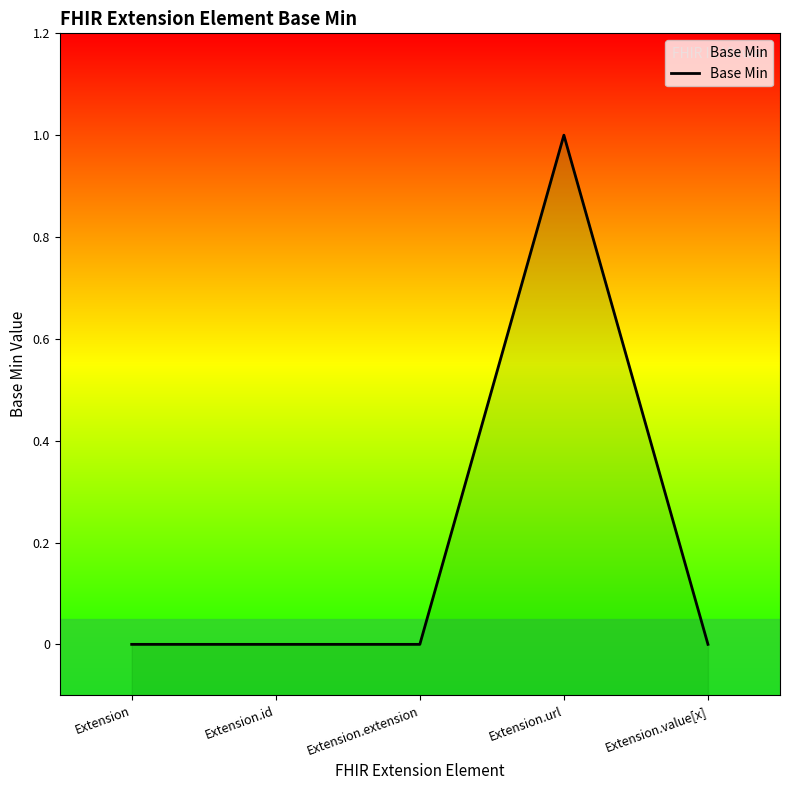

Reading left to right, extract all data points from this chart.

0	0	0	1	0